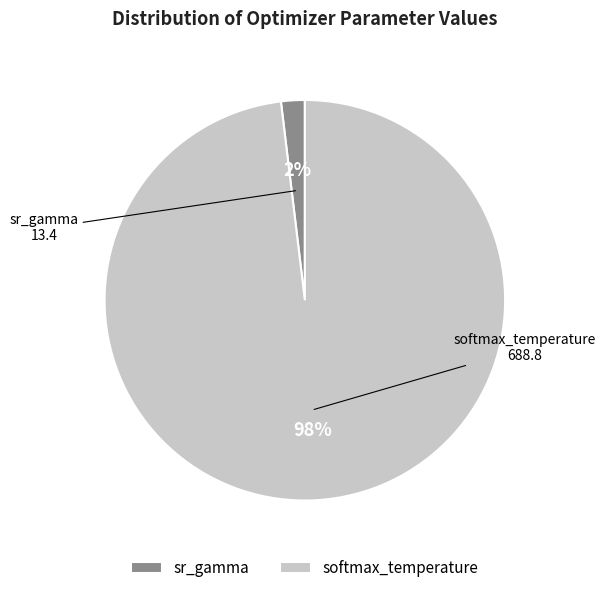

What is the majority slice?

softmax_temperature